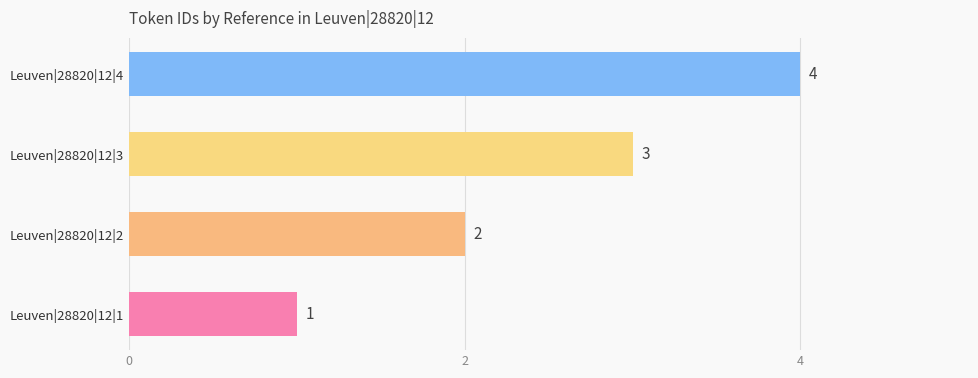

What is the change in value from Leuven|28820|12|1 to Leuven|28820|12|2?

+1